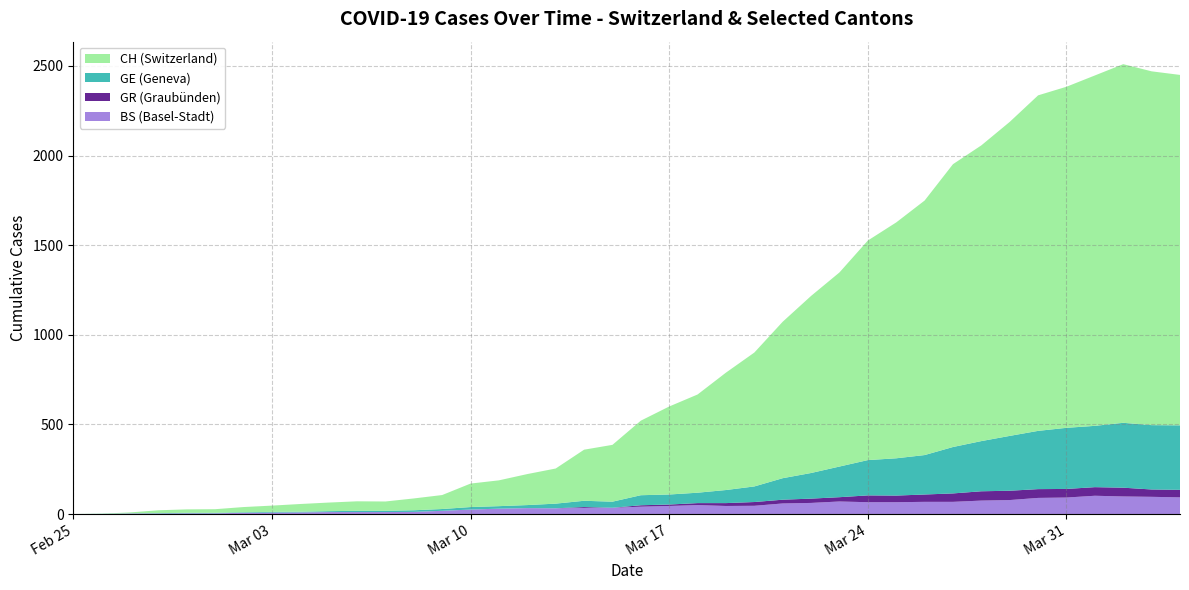

Reading left to right, list all the values displayed in this chart.

CH: 0	1	5	16	19	20	29	35	43	48	53	52	66	78	131	144	173	196	285	317	416	491	548	655	747	873	988	1083	1225	1316	1420	1578	1650	1752	1872	1903	1955	2001	1974	1955
GE: 0	1	1	2	3	3	3	4	4	5	7	7	9	10	14	14	17	26	35	34	56	56	58	73	87	120	143	171	197	208	220	259	280	306	325	341	342	362	359	360
GR: 0	0	0	0	0	0	0	0	0	0	0	0	0	0	0	0	0	0	5	0	8	8	11	16	21	21	24	24	38	37	41	47	52	52	49	48	48	49	41	42
BS: 0	0	3	3	4	4	7	8	9	11	11	11	12	18	25	30	33	32	34	35	41	45	50	45	46	59	62	70	66	66	68	68	75	78	90	92	102	98	96	93